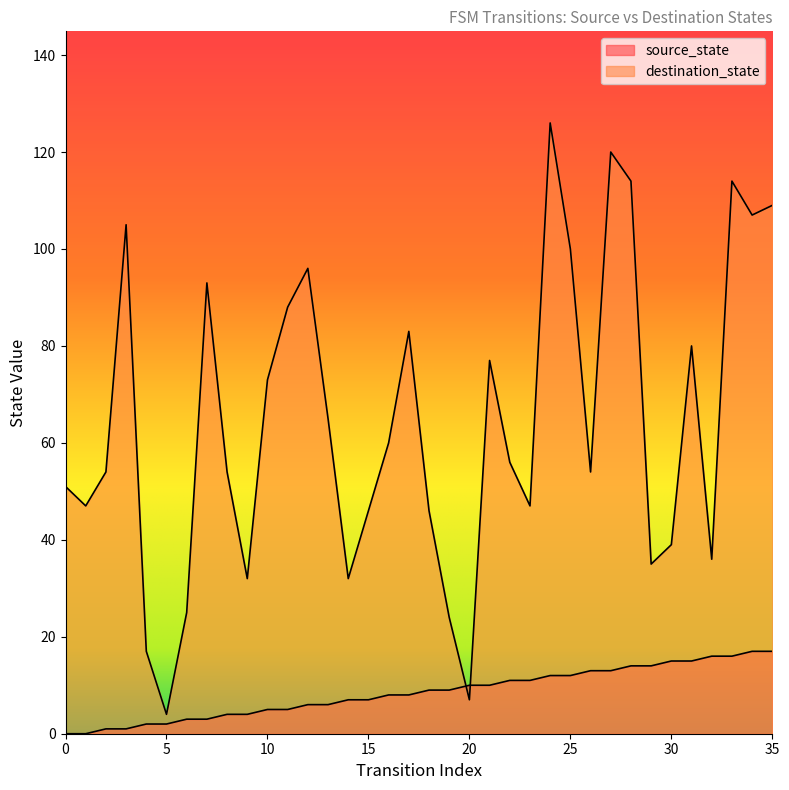

What is the difference between the maximum and minimum values in the destination_state series?

122